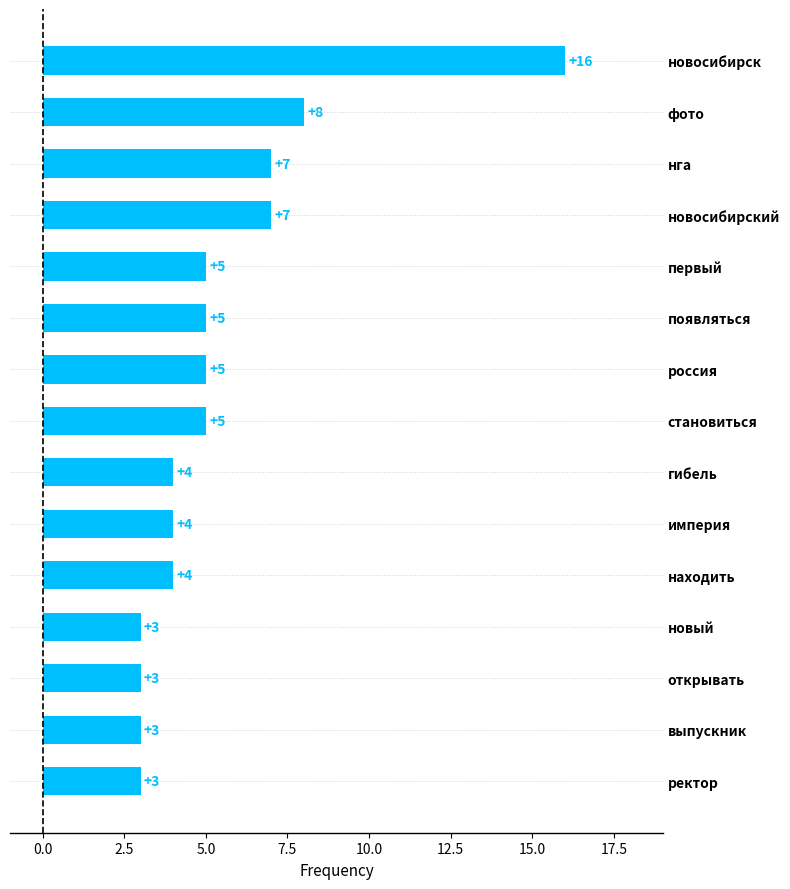

What is the average value?

5